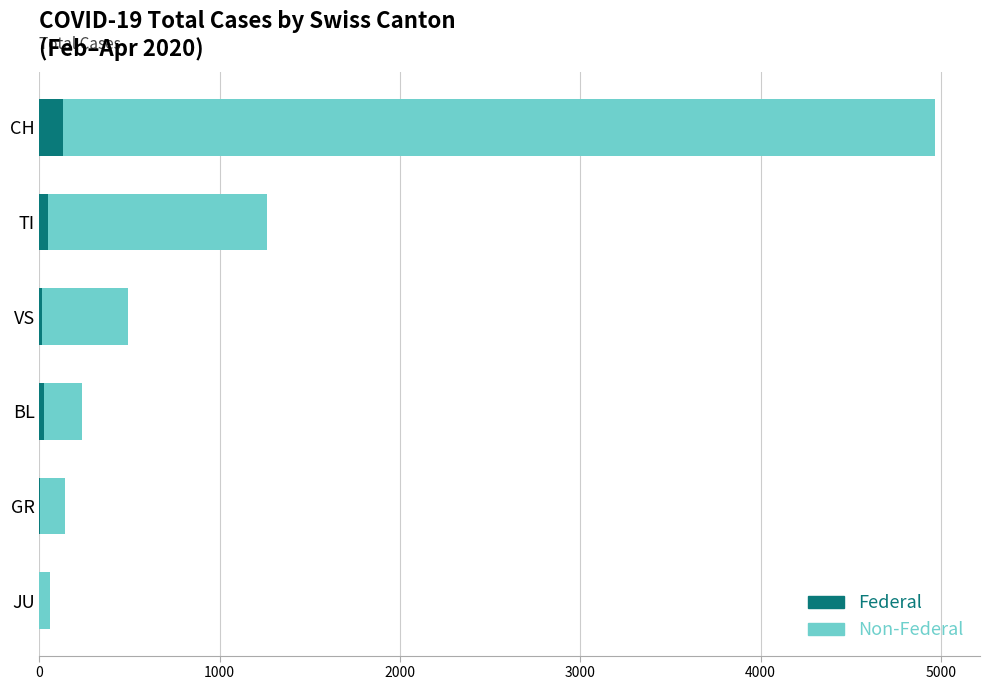

At which category is the sum across all series the highest?

CH